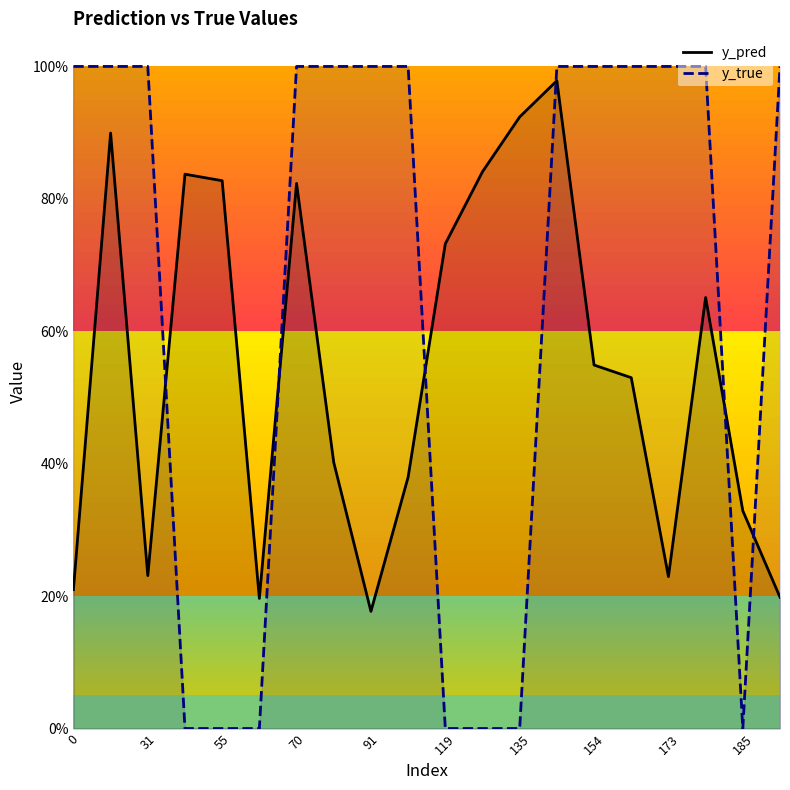

Reading left to right, what are all the values shown in this chart?

y_pred: 0.2	0.9	0.2	0.8	0.8	0.2	0.8	0.4	0.2	0.4	0.7	0.8	0.9	1.0	0.5	0.5	0.2	0.7	0.3	0.2
y_true: 1.0	1.0	1.0	0.0	0.0	0.0	1.0	1.0	1.0	1.0	0.0	0.0	0.0	1.0	1.0	1.0	1.0	1.0	0.0	1.0